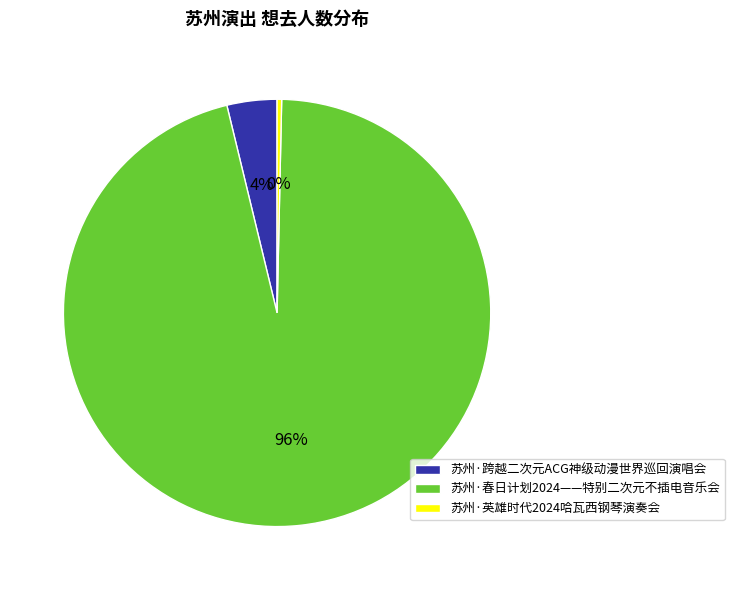

What is the majority slice?

苏州·春日计划2024——特别二次元不插电音乐会